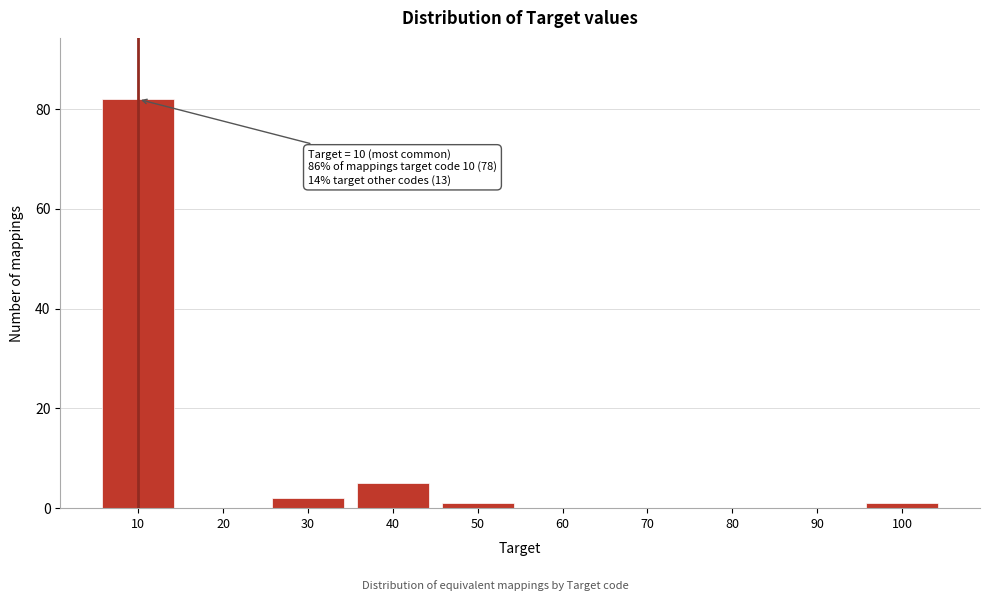

Which range on the x-axis has the tallest bar?

5 to 15